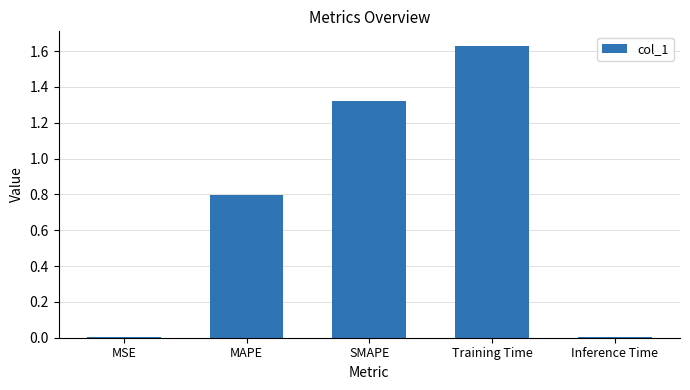

What is the sum of all values?

3.8